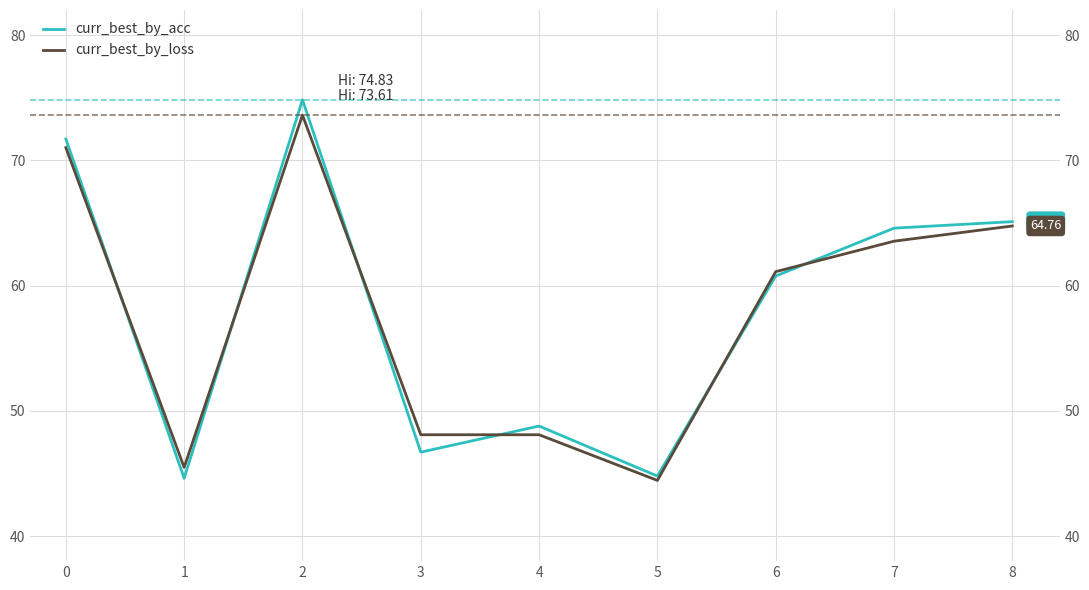

At which category is the sum across all series the highest?

2